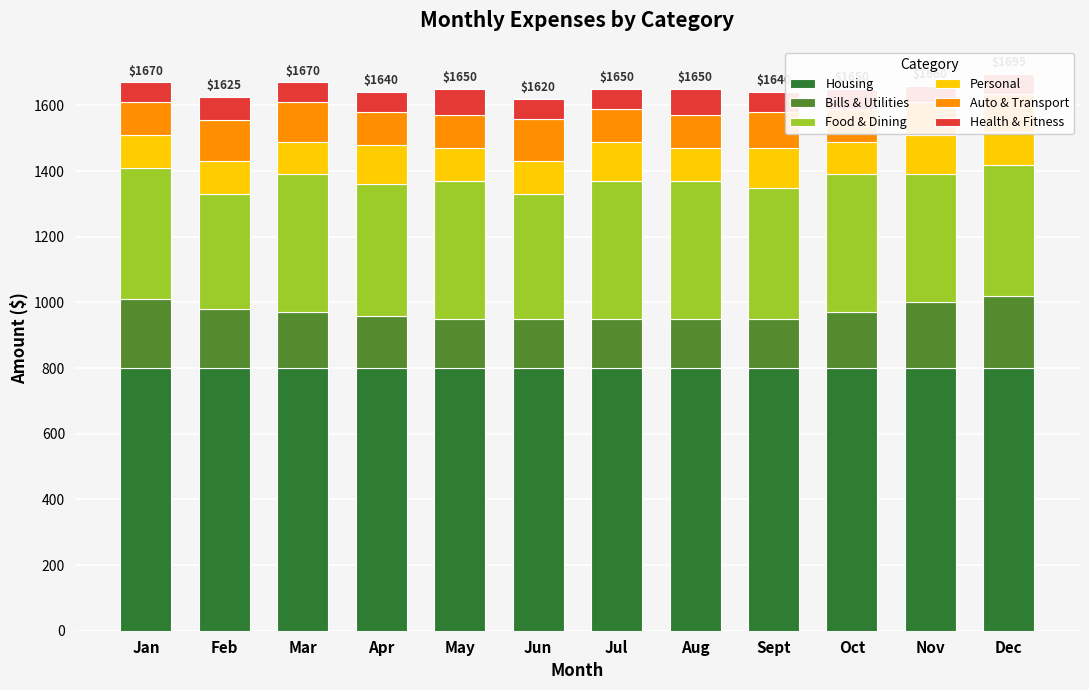

At how many categories does at least one series exceed 652?

12